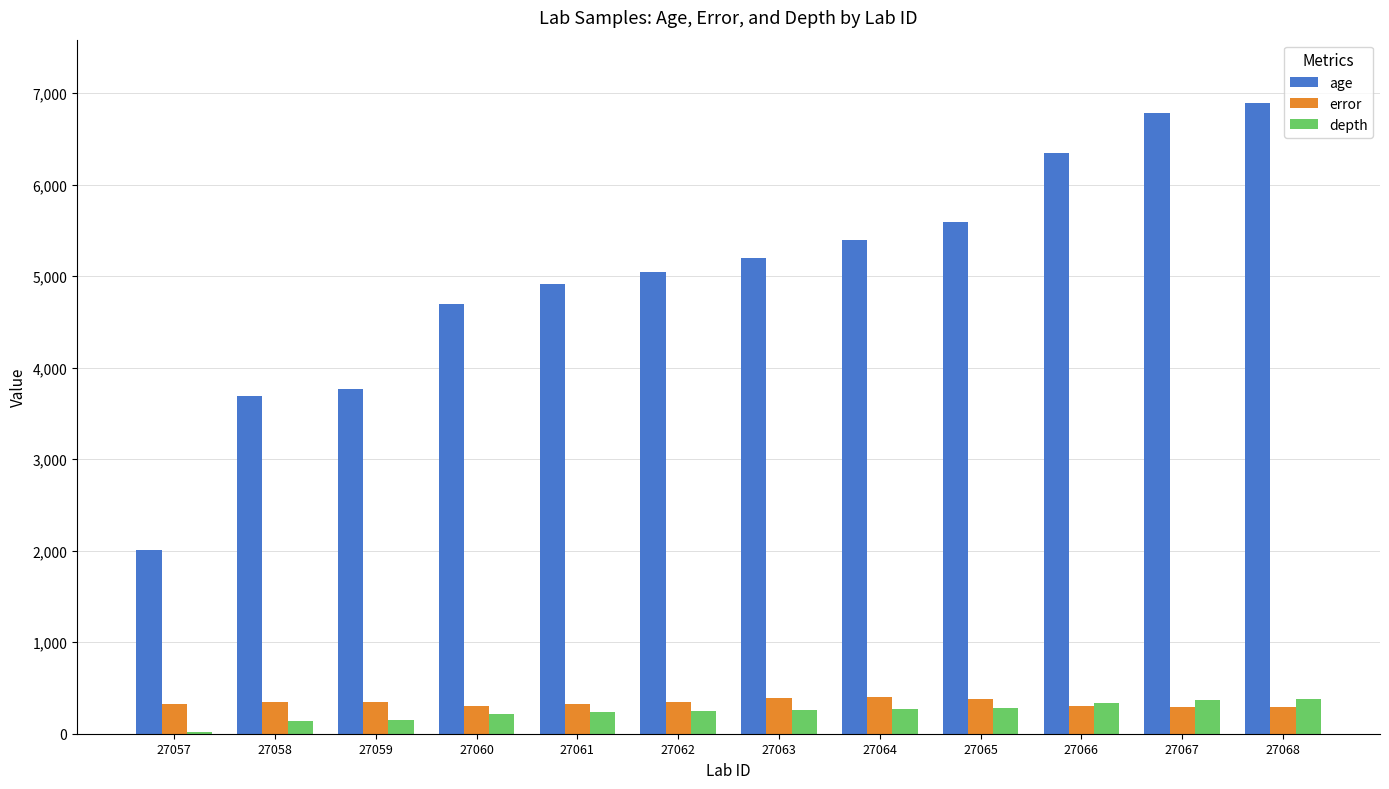

Read the error value at 27066.

304.0